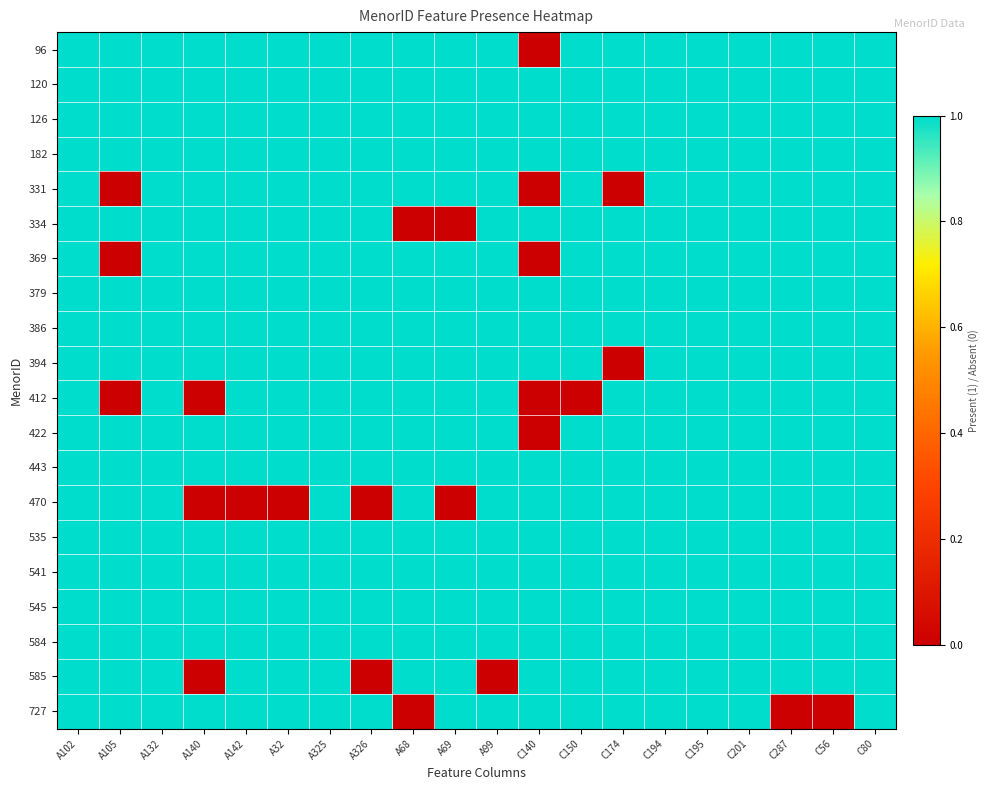

Reading left to right, transcribe all the data shown in this chart.

96: A102=1	A105=1	A132=1	A140=1	A142=1	A32=1	A325=1	A326=1	A68=1	A69=1	A99=1	C140=0	C150=1	C174=1	C194=1	C195=1	C201=1	C287=1	C56=1	C80=1
120: A102=1	A105=1	A132=1	A140=1	A142=1	A32=1	A325=1	A326=1	A68=1	A69=1	A99=1	C140=1	C150=1	C174=1	C194=1	C195=1	C201=1	C287=1	C56=1	C80=1
126: A102=1	A105=1	A132=1	A140=1	A142=1	A32=1	A325=1	A326=1	A68=1	A69=1	A99=1	C140=1	C150=1	C174=1	C194=1	C195=1	C201=1	C287=1	C56=1	C80=1
182: A102=1	A105=1	A132=1	A140=1	A142=1	A32=1	A325=1	A326=1	A68=1	A69=1	A99=1	C140=1	C150=1	C174=1	C194=1	C195=1	C201=1	C287=1	C56=1	C80=1
331: A102=1	A105=0	A132=1	A140=1	A142=1	A32=1	A325=1	A326=1	A68=1	A69=1	A99=1	C140=0	C150=1	C174=0	C194=1	C195=1	C201=1	C287=1	C56=1	C80=1
334: A102=1	A105=1	A132=1	A140=1	A142=1	A32=1	A325=1	A326=1	A68=0	A69=0	A99=1	C140=1	C150=1	C174=1	C194=1	C195=1	C201=1	C287=1	C56=1	C80=1
369: A102=1	A105=0	A132=1	A140=1	A142=1	A32=1	A325=1	A326=1	A68=1	A69=1	A99=1	C140=0	C150=1	C174=1	C194=1	C195=1	C201=1	C287=1	C56=1	C80=1
379: A102=1	A105=1	A132=1	A140=1	A142=1	A32=1	A325=1	A326=1	A68=1	A69=1	A99=1	C140=1	C150=1	C174=1	C194=1	C195=1	C201=1	C287=1	C56=1	C80=1
386: A102=1	A105=1	A132=1	A140=1	A142=1	A32=1	A325=1	A326=1	A68=1	A69=1	A99=1	C140=1	C150=1	C174=1	C194=1	C195=1	C201=1	C287=1	C56=1	C80=1
394: A102=1	A105=1	A132=1	A140=1	A142=1	A32=1	A325=1	A326=1	A68=1	A69=1	A99=1	C140=1	C150=1	C174=0	C194=1	C195=1	C201=1	C287=1	C56=1	C80=1
412: A102=1	A105=0	A132=1	A140=0	A142=1	A32=1	A325=1	A326=1	A68=1	A69=1	A99=1	C140=0	C150=0	C174=1	C194=1	C195=1	C201=1	C287=1	C56=1	C80=1
422: A102=1	A105=1	A132=1	A140=1	A142=1	A32=1	A325=1	A326=1	A68=1	A69=1	A99=1	C140=0	C150=1	C174=1	C194=1	C195=1	C201=1	C287=1	C56=1	C80=1
443: A102=1	A105=1	A132=1	A140=1	A142=1	A32=1	A325=1	A326=1	A68=1	A69=1	A99=1	C140=1	C150=1	C174=1	C194=1	C195=1	C201=1	C287=1	C56=1	C80=1
470: A102=1	A105=1	A132=1	A140=0	A142=0	A32=0	A325=1	A326=0	A68=1	A69=0	A99=1	C140=1	C150=1	C174=1	C194=1	C195=1	C201=1	C287=1	C56=1	C80=1
535: A102=1	A105=1	A132=1	A140=1	A142=1	A32=1	A325=1	A326=1	A68=1	A69=1	A99=1	C140=1	C150=1	C174=1	C194=1	C195=1	C201=1	C287=1	C56=1	C80=1
541: A102=1	A105=1	A132=1	A140=1	A142=1	A32=1	A325=1	A326=1	A68=1	A69=1	A99=1	C140=1	C150=1	C174=1	C194=1	C195=1	C201=1	C287=1	C56=1	C80=1
545: A102=1	A105=1	A132=1	A140=1	A142=1	A32=1	A325=1	A326=1	A68=1	A69=1	A99=1	C140=1	C150=1	C174=1	C194=1	C195=1	C201=1	C287=1	C56=1	C80=1
584: A102=1	A105=1	A132=1	A140=1	A142=1	A32=1	A325=1	A326=1	A68=1	A69=1	A99=1	C140=1	C150=1	C174=1	C194=1	C195=1	C201=1	C287=1	C56=1	C80=1
585: A102=1	A105=1	A132=1	A140=0	A142=1	A32=1	A325=1	A326=0	A68=1	A69=1	A99=0	C140=1	C150=1	C174=1	C194=1	C195=1	C201=1	C287=1	C56=1	C80=1
727: A102=1	A105=1	A132=1	A140=1	A142=1	A32=1	A325=1	A326=1	A68=0	A69=1	A99=1	C140=1	C150=1	C174=1	C194=1	C195=1	C201=1	C287=0	C56=0	C80=1